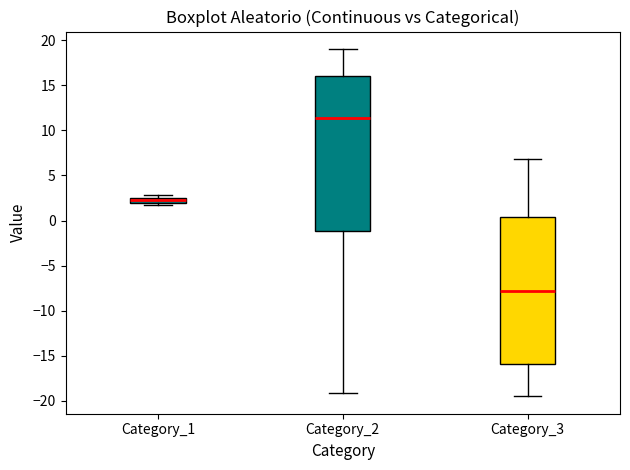

Where is the lower edge of the box for Category_3 on the y-axis? The values are not printed on the chart, so give them approximately, as read against the axis.

-16.0